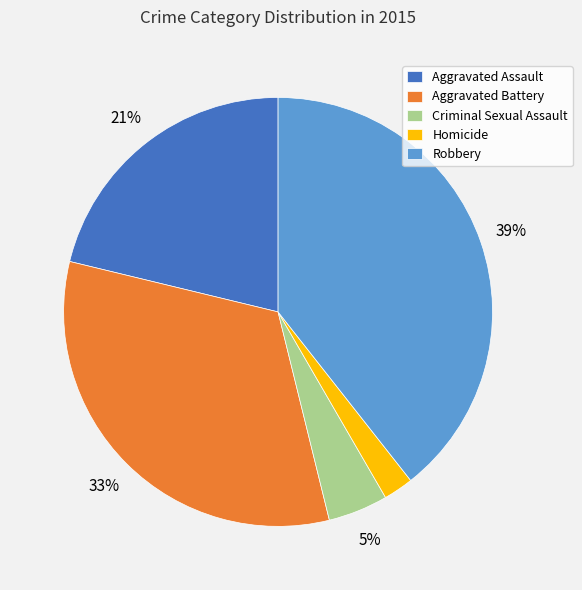

The Robbery slice represents 26% of the pie. True or false?

False